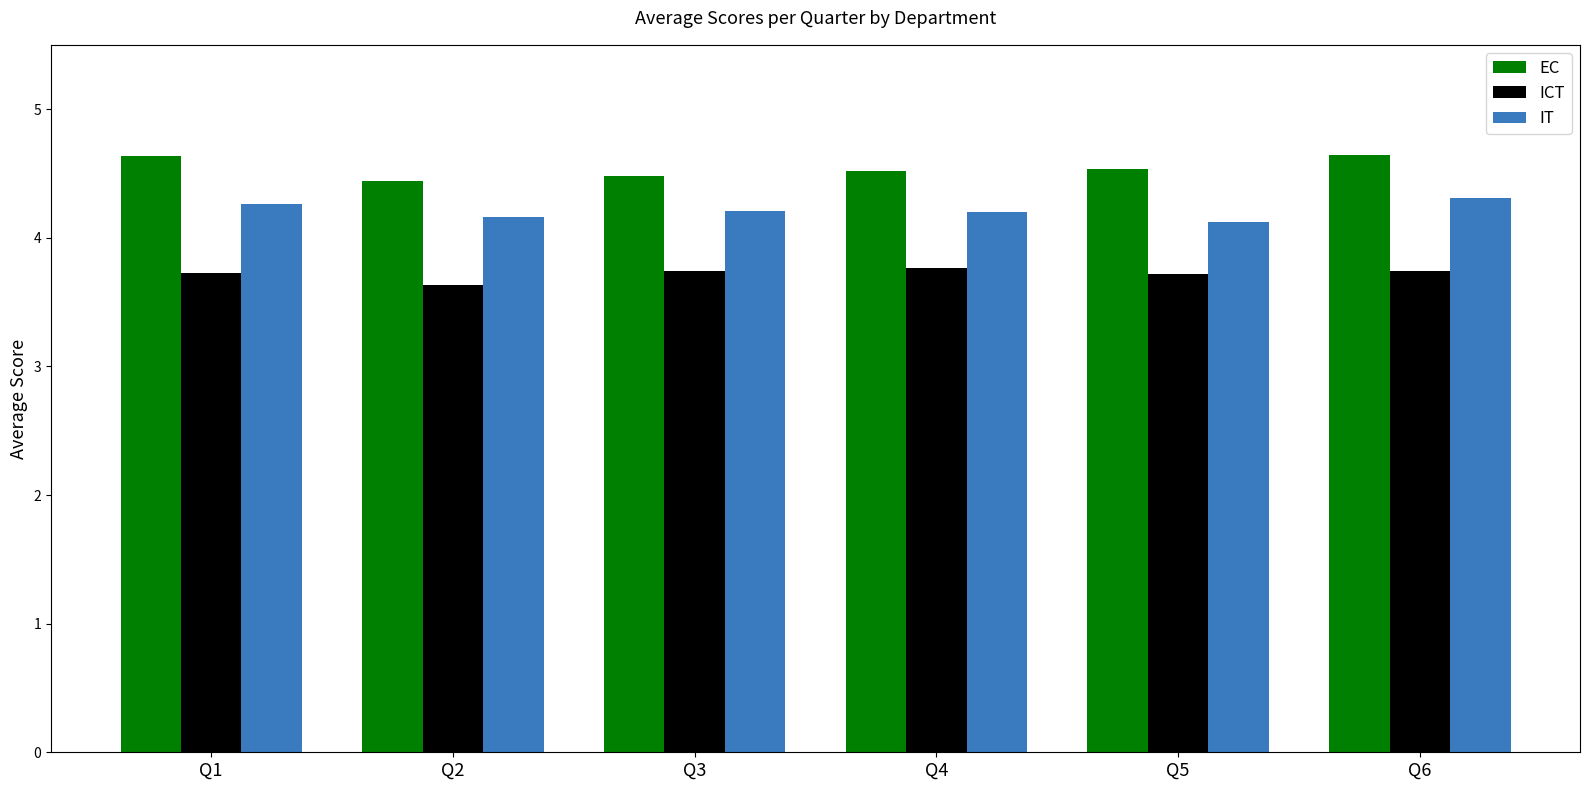

Is it true that IT equals 6.4 at Q3?

False